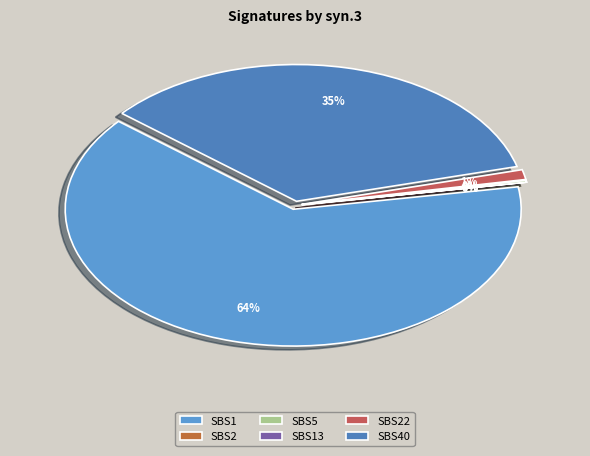

Is SBS1 the majority of the pie?

Yes